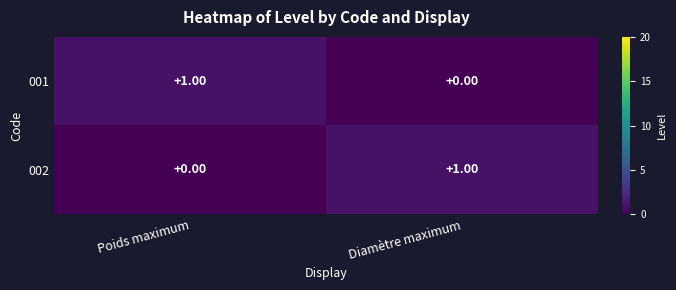

Is the value of 002 at Poids maximum greater than the value of 001 at Poids maximum?

No